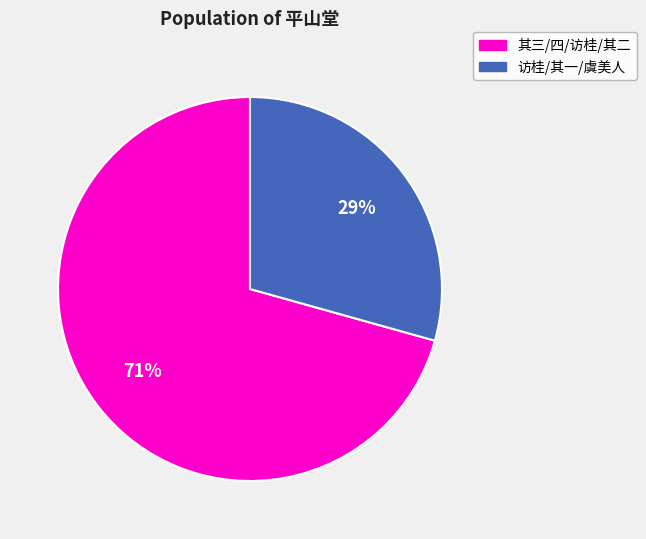

Is there any slice that represents more than half of the pie?

Yes